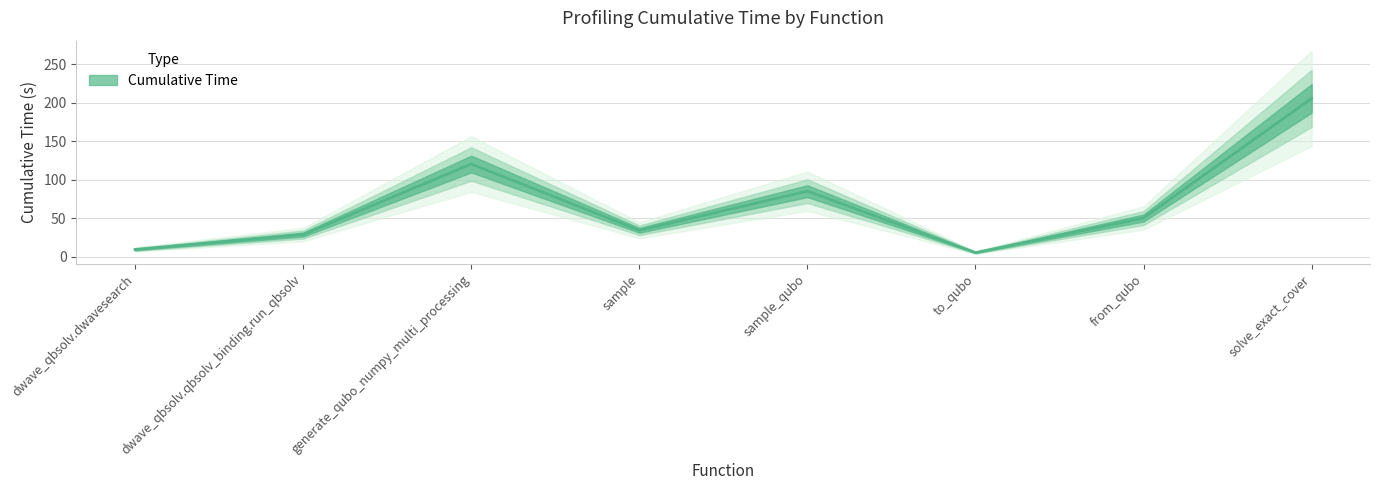

Where is the data nearest to the value 105?

generate_qubo_numpy_multi_processing